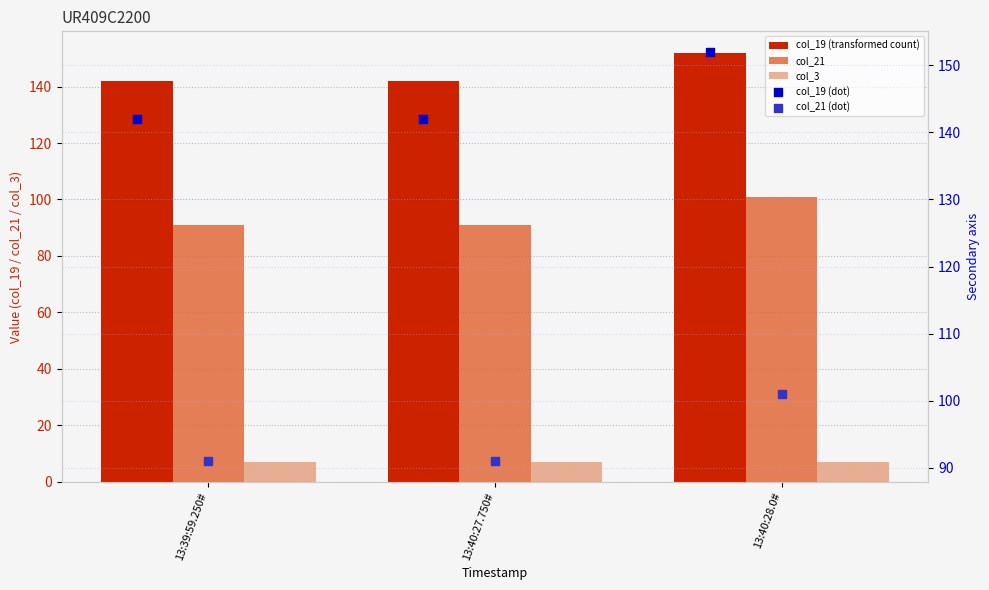

At how many categories does at least one series exceed 75?

3